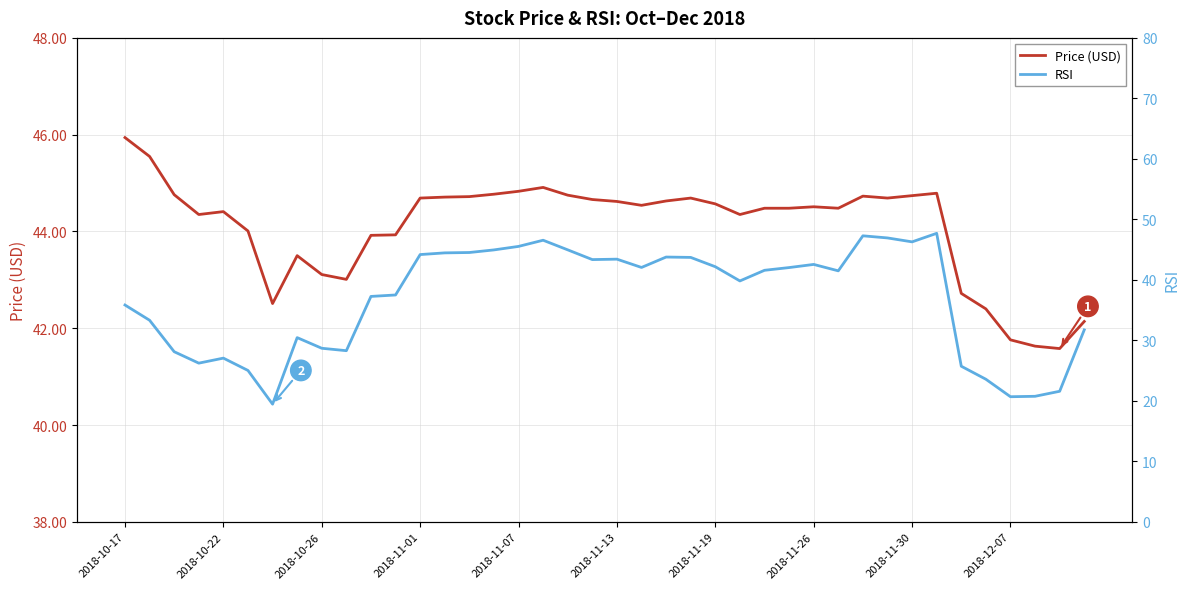

What is the lowest value of the Price (USD) series?

41.6